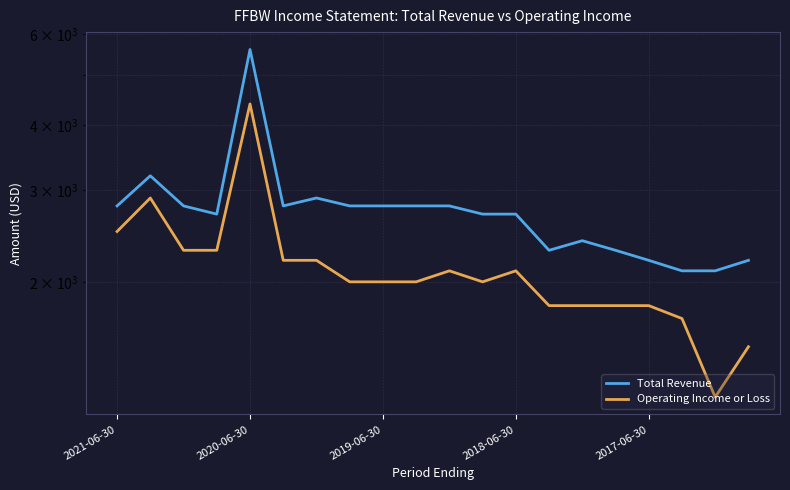

What is the lowest value of the Total Revenue series?

2100